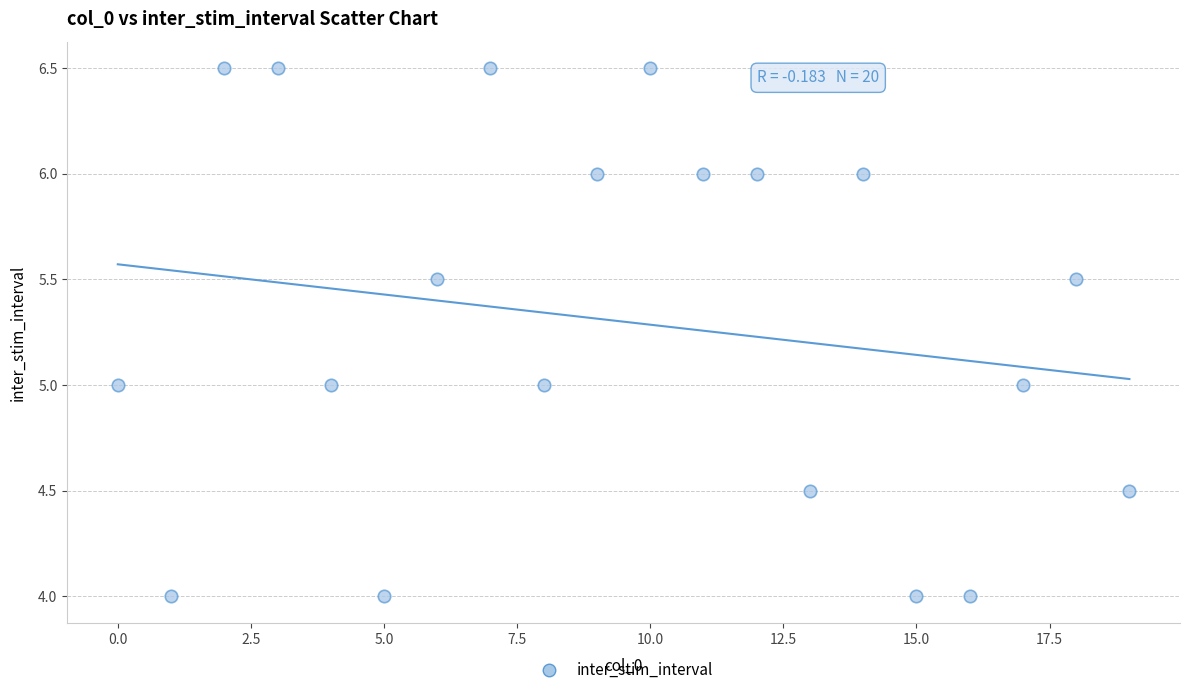

What is the range of Y values (max minus min)?

2.5